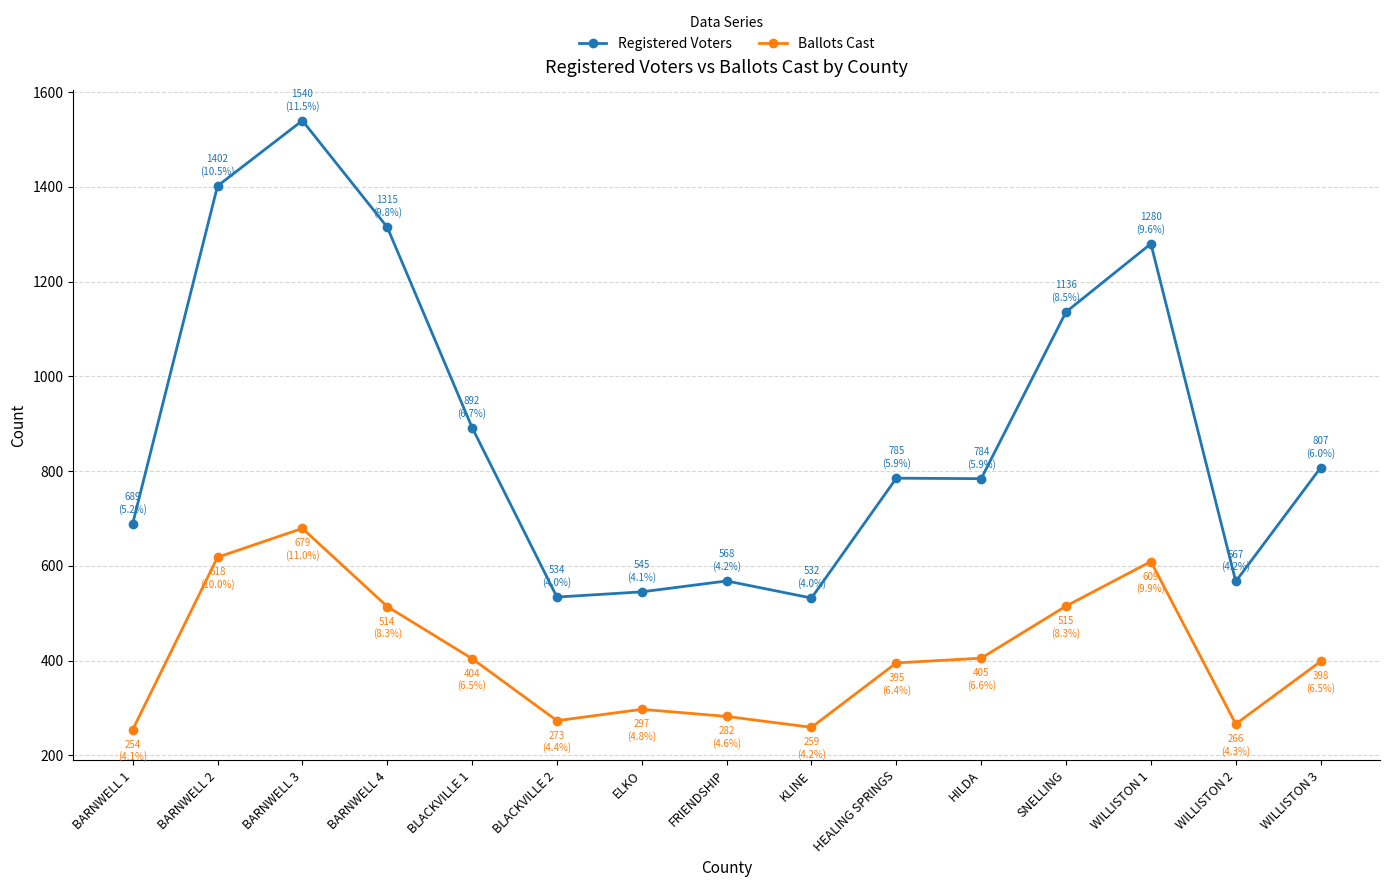

At BARNWELL 2, list the series in order from smallest to largest.

Ballots Cast, Registered Voters